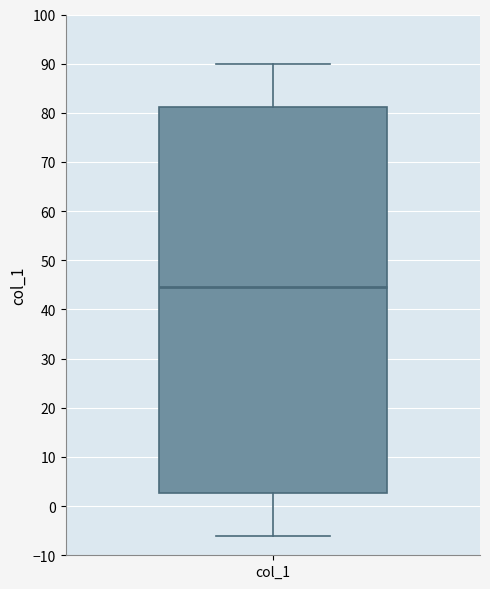

Read this box plot against the y-axis: the position of the median line, the range covered by the box, and the ends of both whiskers. The values are not printed on the chart, so give them approximately, as read against the axis.

median 45, box 3 to 81, whiskers -6 to 90